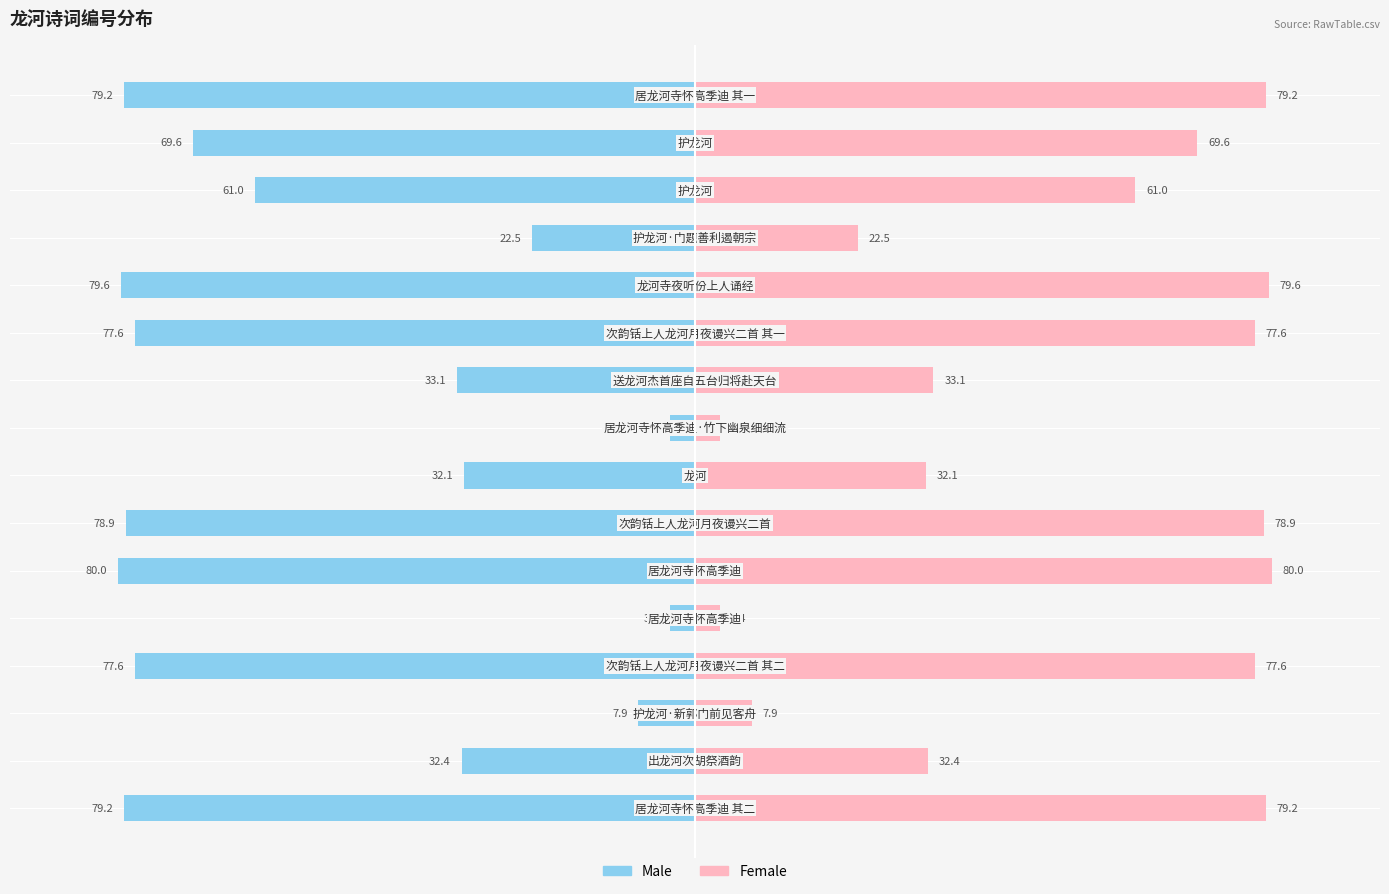

Which series has the largest total across all categories?

Female